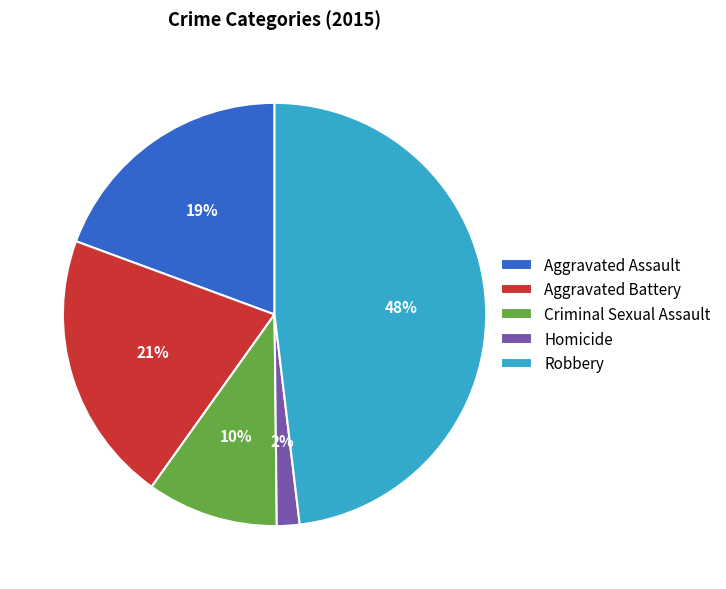

To the nearest percent, what is the average slice percentage?

20%